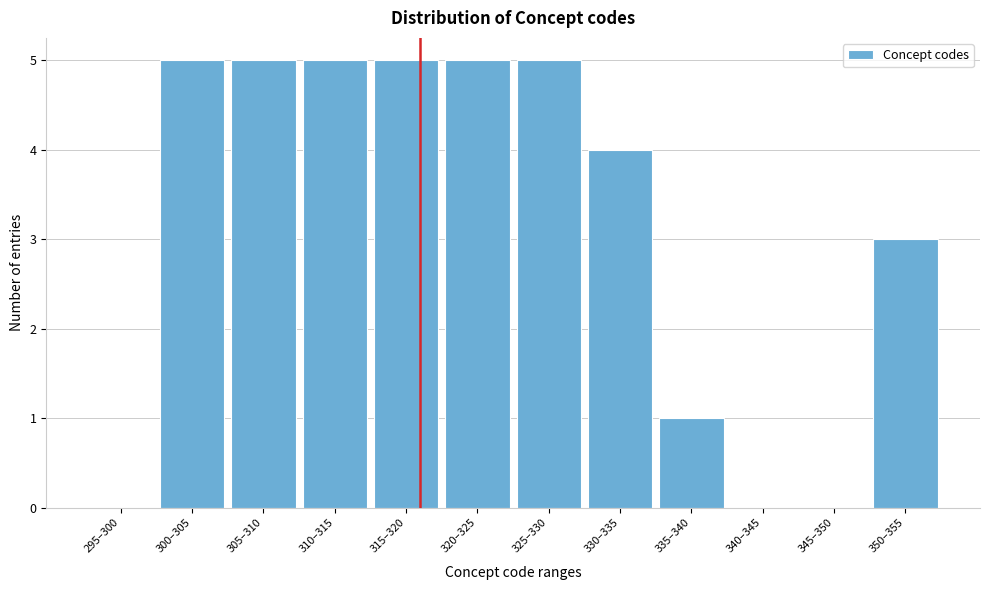

Reading left to right, list all the values displayed in this chart.

295–300=0	300–305=5	305–310=5	310–315=5	315–320=5	320–325=5	325–330=5	330–335=4	335–340=1	340–345=0	345–350=0	350–355=3